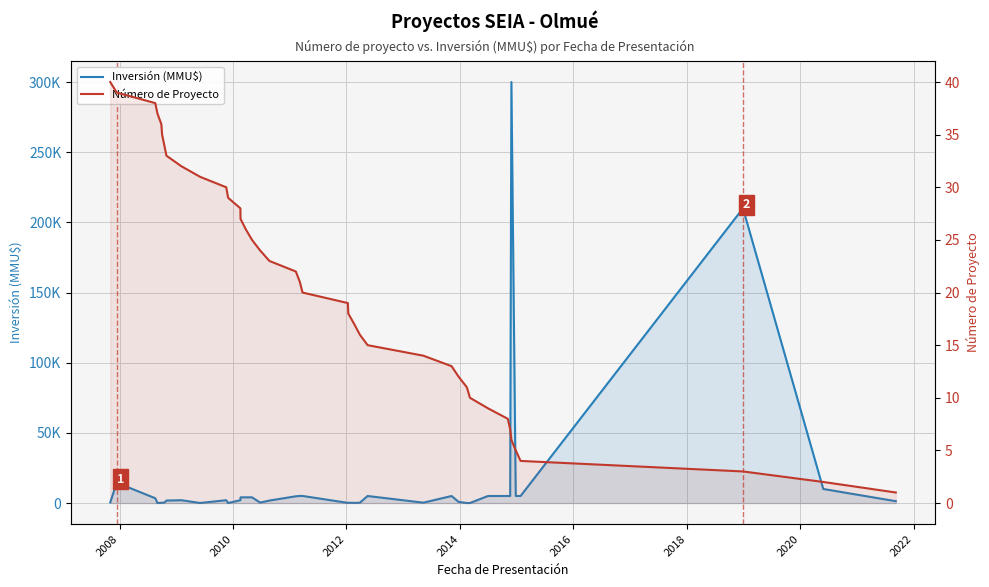

Rank the series by their maximum value, from highest to lowest.

Inversión (MMU$), Número de Proyecto